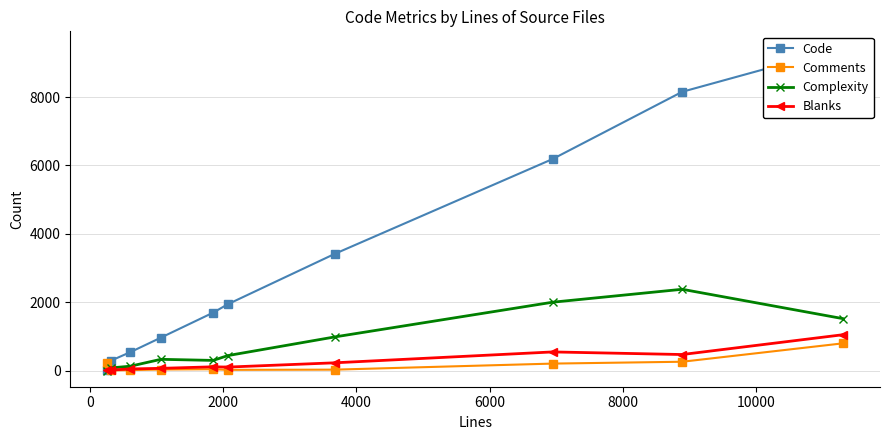

After their last crossing, which series has the higher values: Blanks or Code?

Code